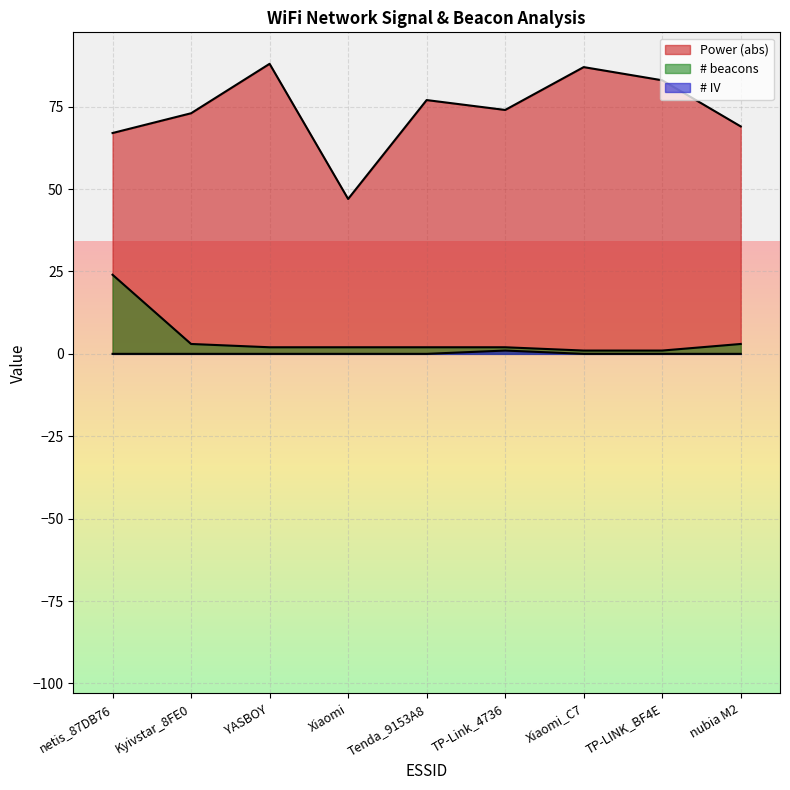

At how many categories does at least one series exceed 58?

8